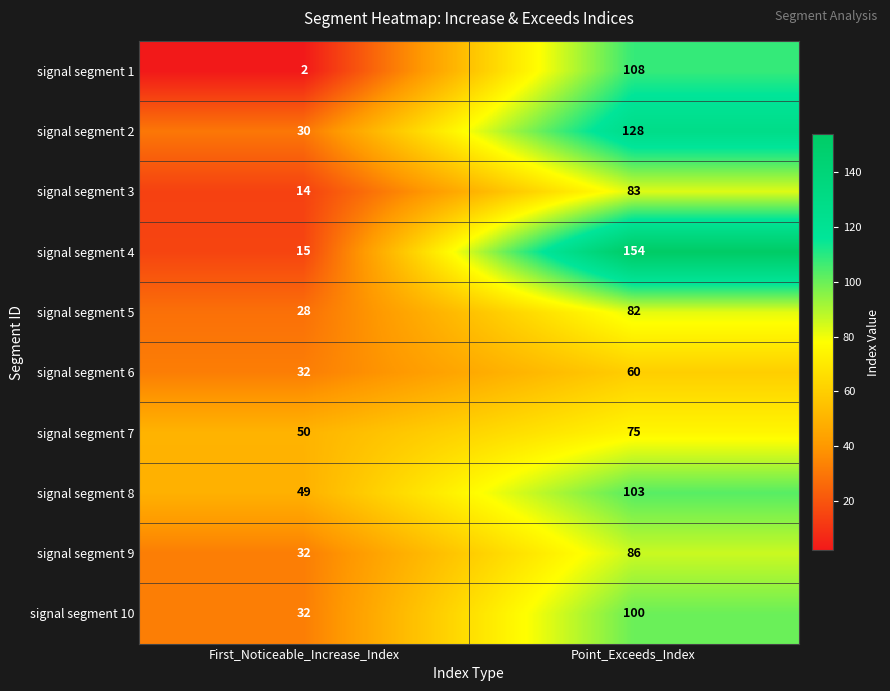

At which category is the sum across all series the highest?

Point_Exceeds_Index